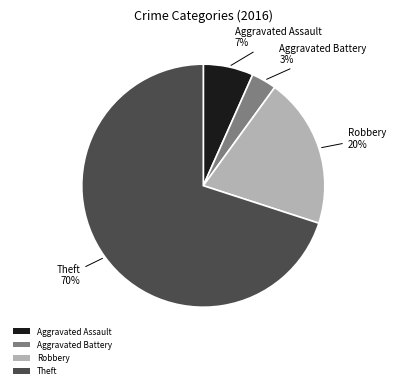

To the nearest percent, what percentage of the pie is Theft?

70%